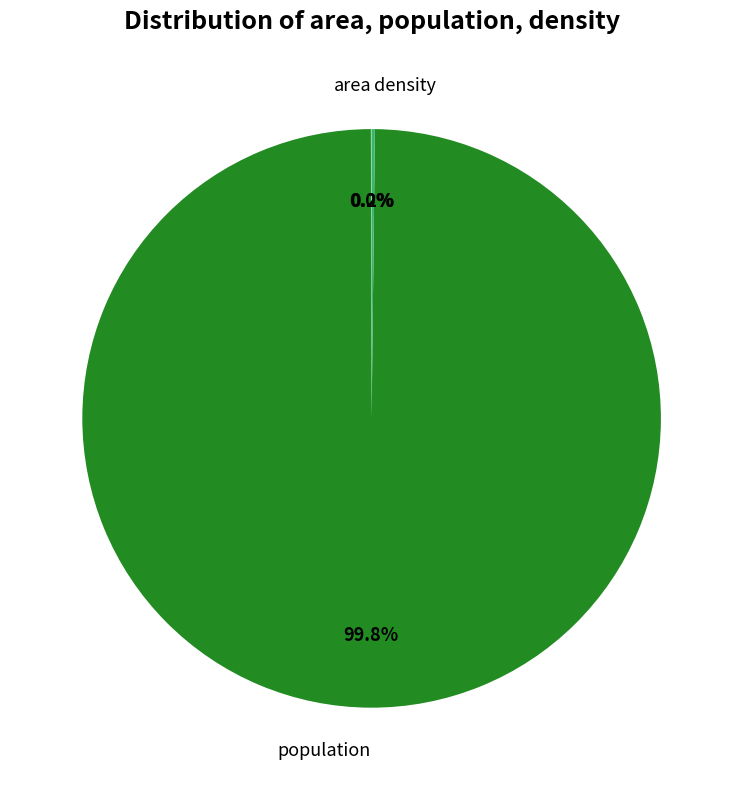

Is population the majority of the pie?

Yes